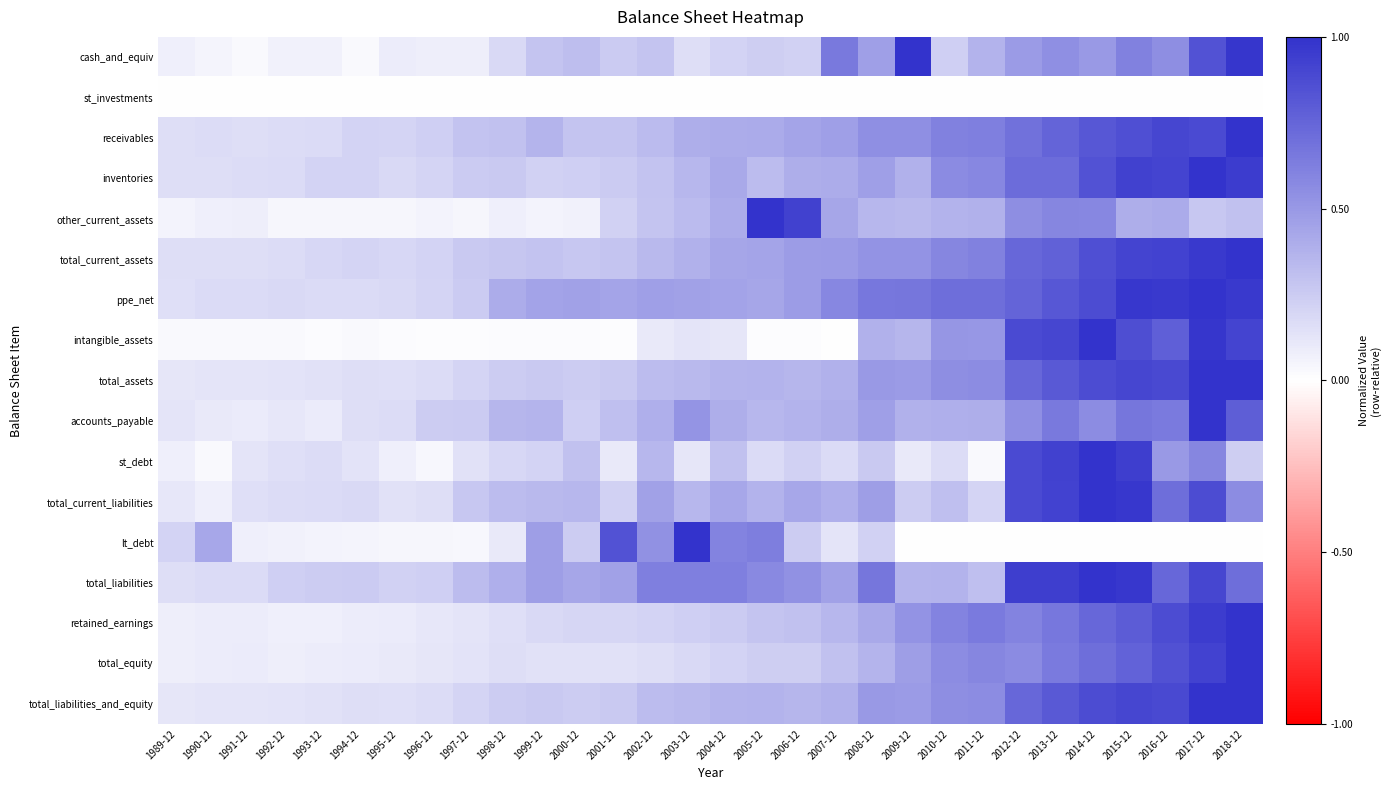

Count the number of data series in this chart.

17